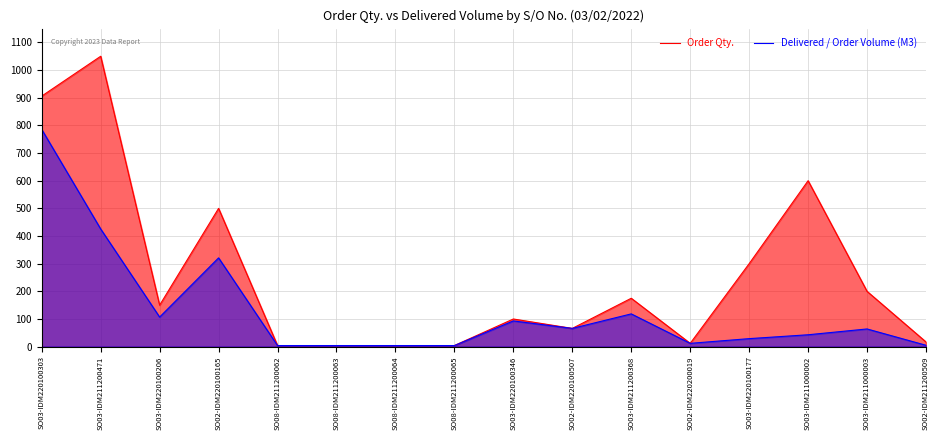

True or false: Delivered / Order Volume (M3) and Order Qty. intersect in this chart.

False